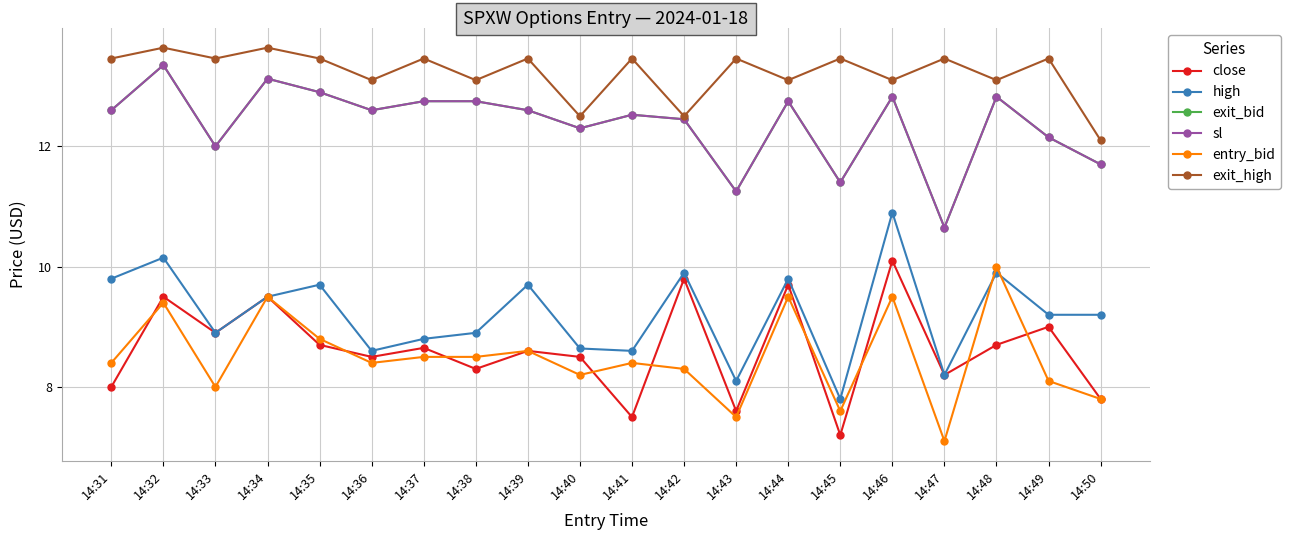

At which label does high reach its minimum?

14:45